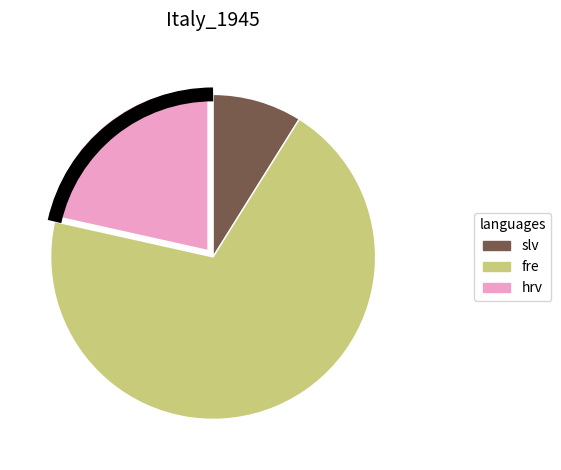

Is there any slice that represents more than half of the pie?

Yes